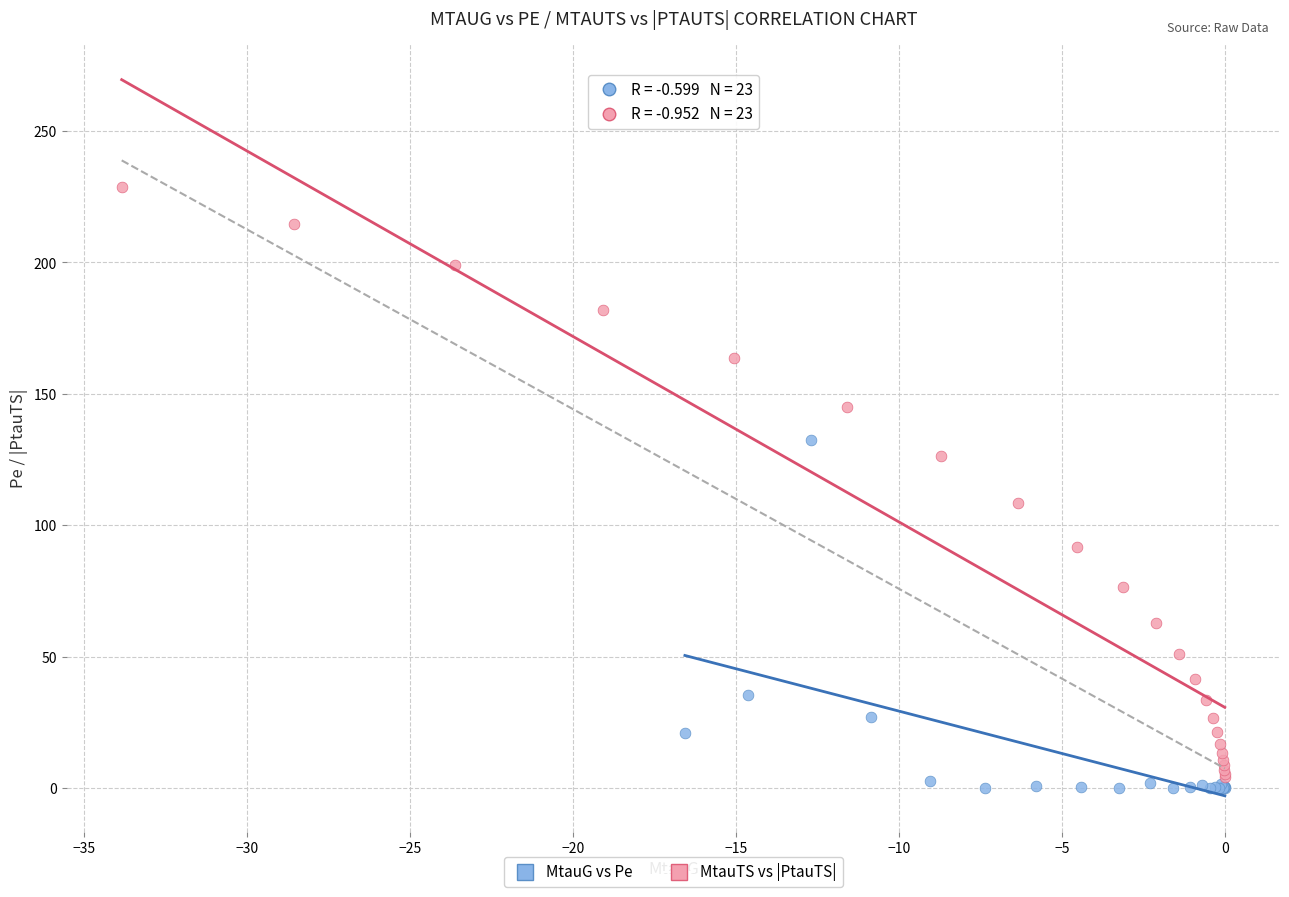

Which series has the widest spread of Y values?

MtauTS vs |PtauTS|